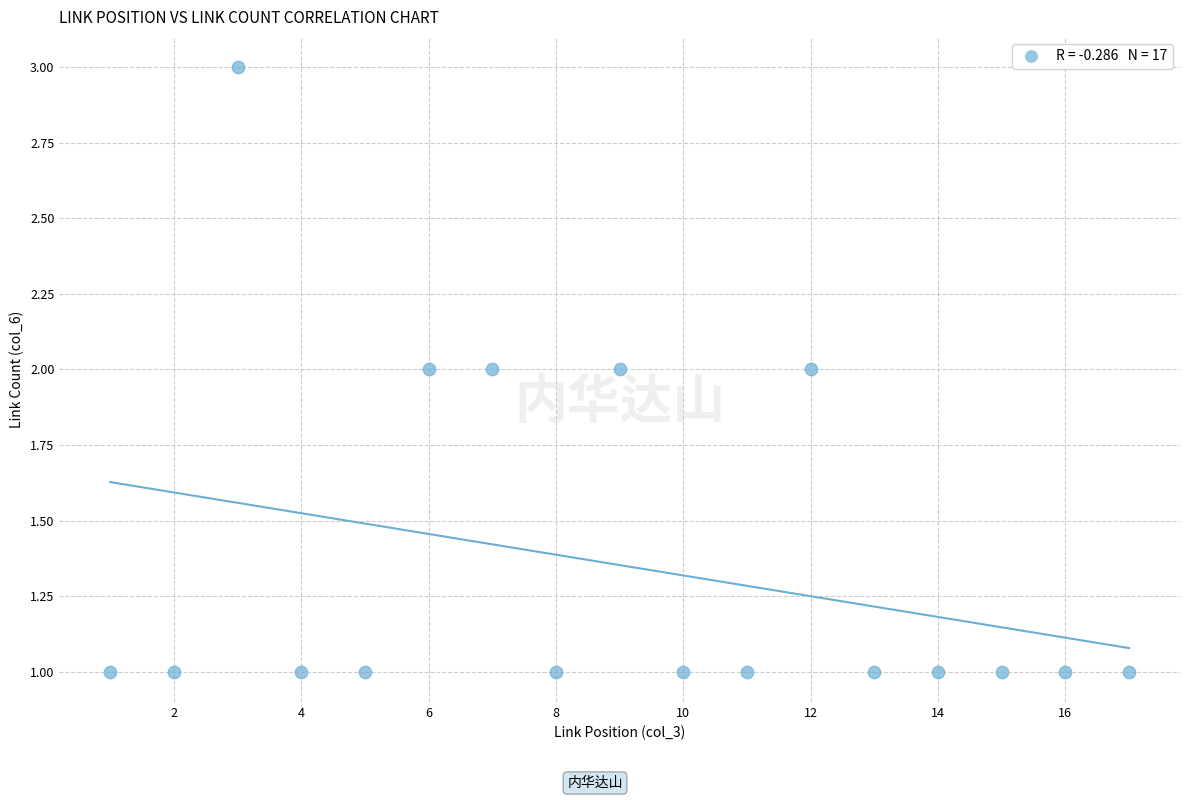

What is the range of X values (max minus min)?

16